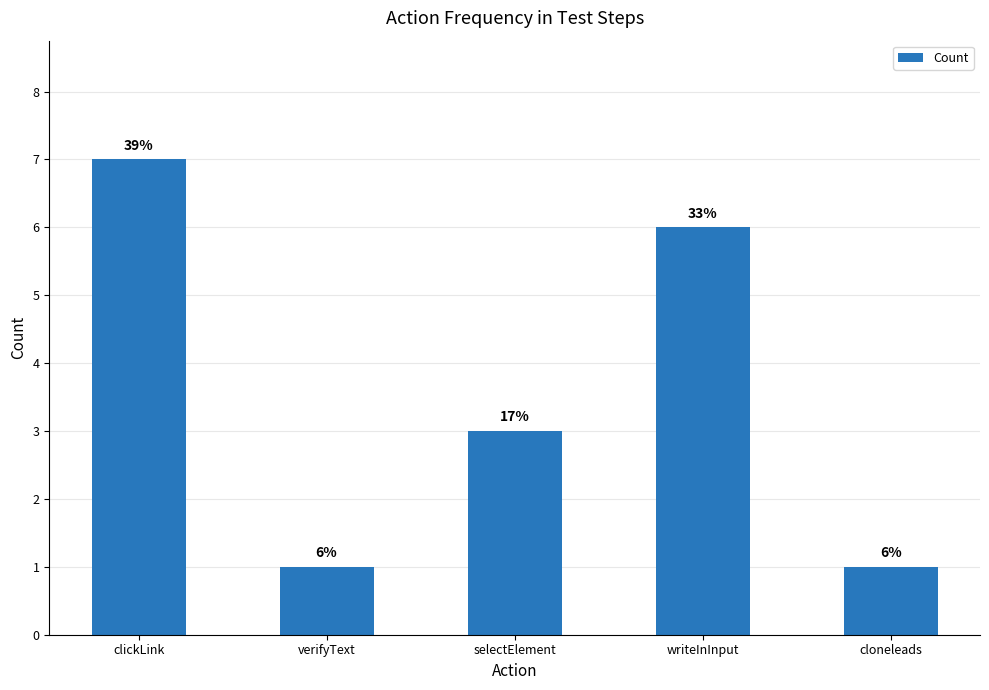

True or false: the data shows 0 at cloneleads.

False